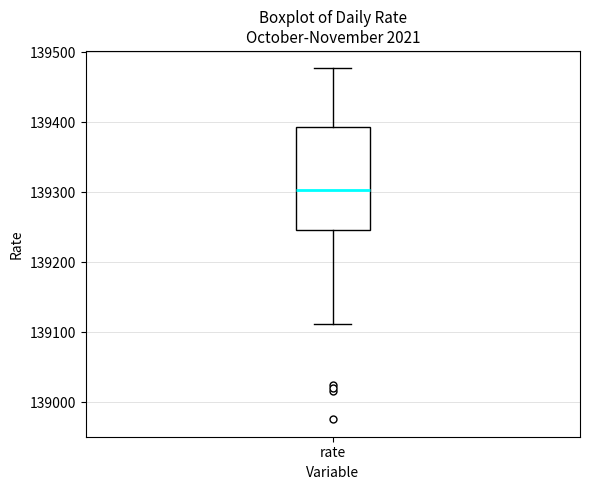

Transcribe this box plot: give where the median line is, the range the box spans, and where the two whiskers end, as read against the y-axis. The values are not printed on the chart, so give them approximately, as read against the axis.

median 139300, box 139250 to 139390, whiskers 139110 to 139480